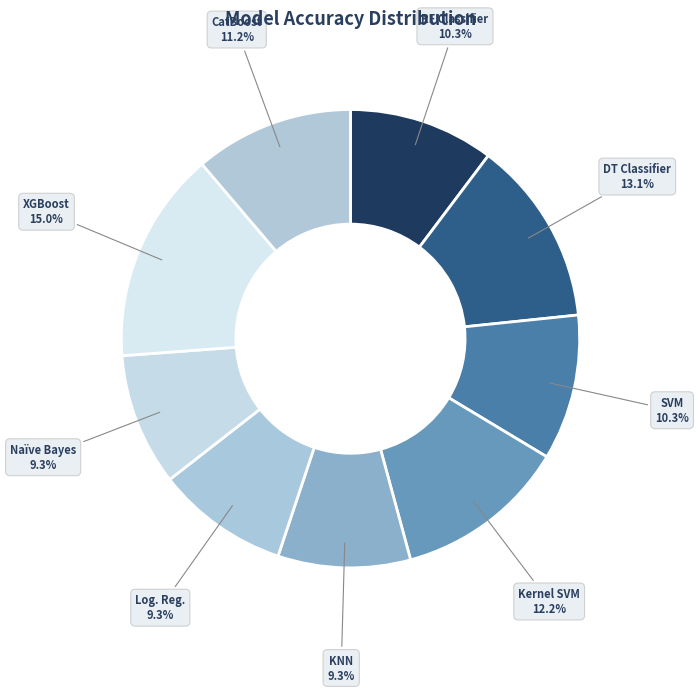

How many segments does this pie chart have?

9